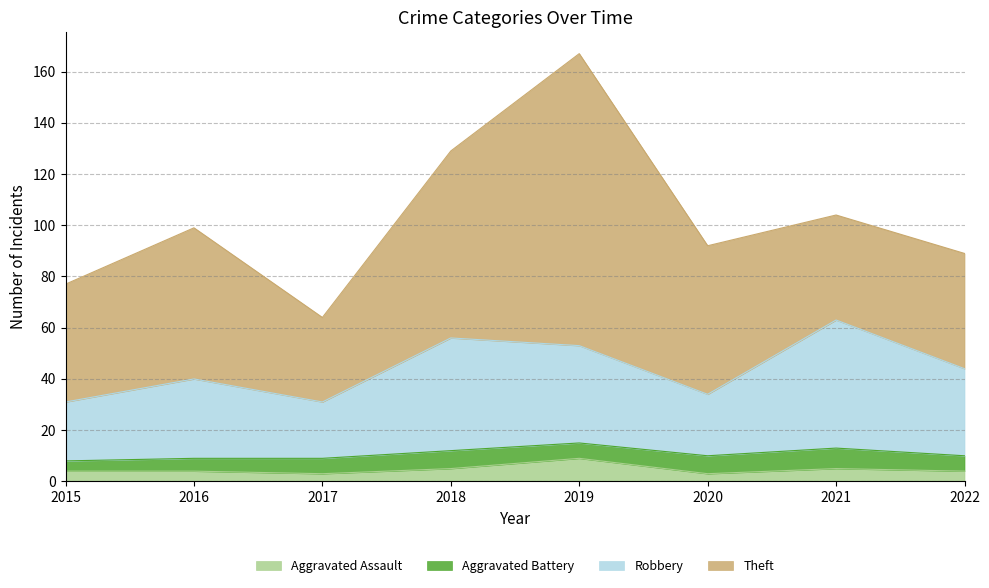

The value of Aggravated Assault at 2021 is 5. True or false?

True